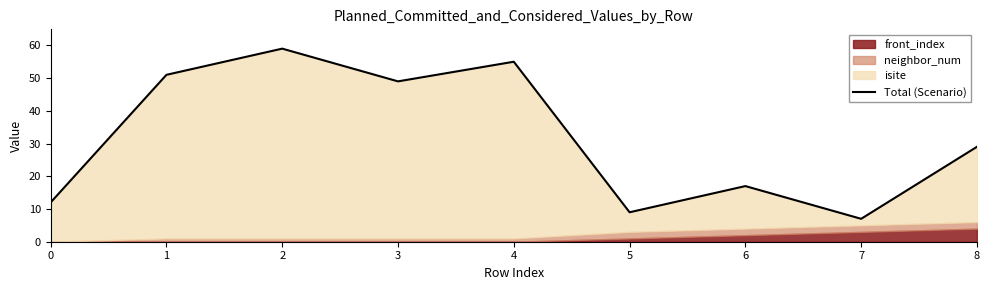

Where is the first local maximum?

2